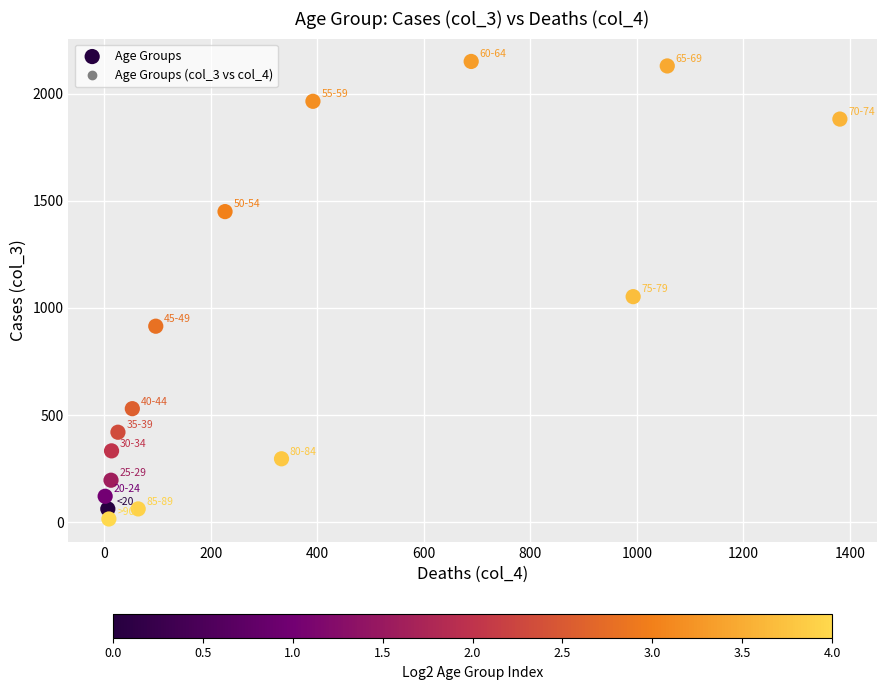

What Y value in the scatter plot is closest to 1083?

1053